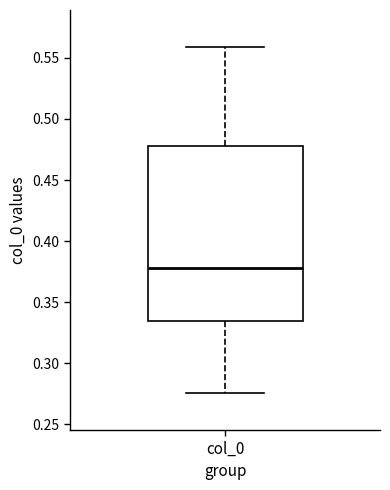

Read this box plot against the y-axis: the position of the median line, the range covered by the box, and the ends of both whiskers. The values are not printed on the chart, so give them approximately, as read against the axis.

median 0.380, box 0.335 to 0.480, whiskers 0.275 to 0.560